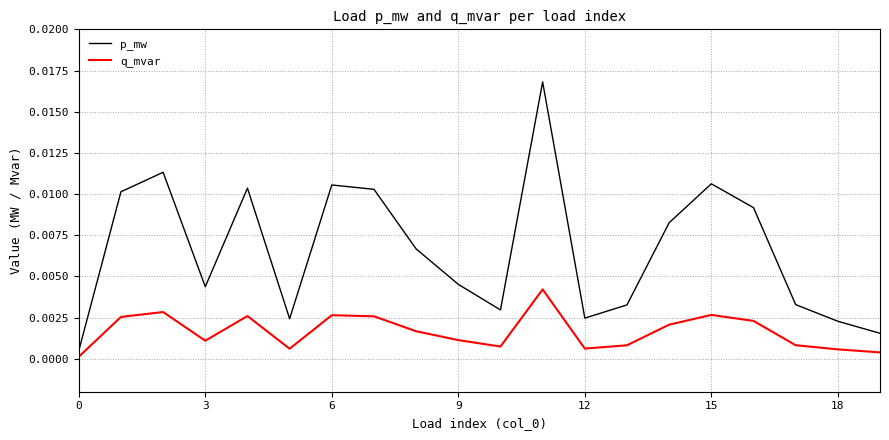

List the series in order of their overall mean, lowest first.

q_mvar, p_mw